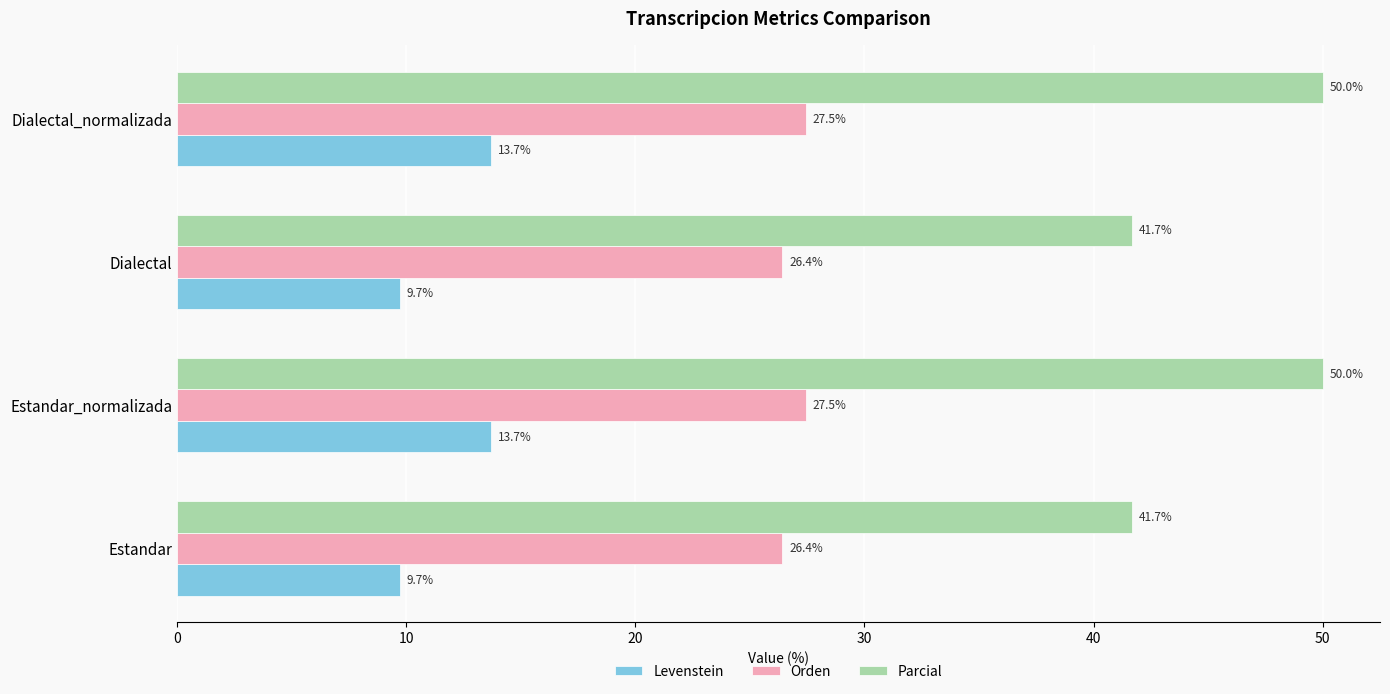

What is the sum of the Levenstein values at Dialectal_normalizada and Estandar?

23.4